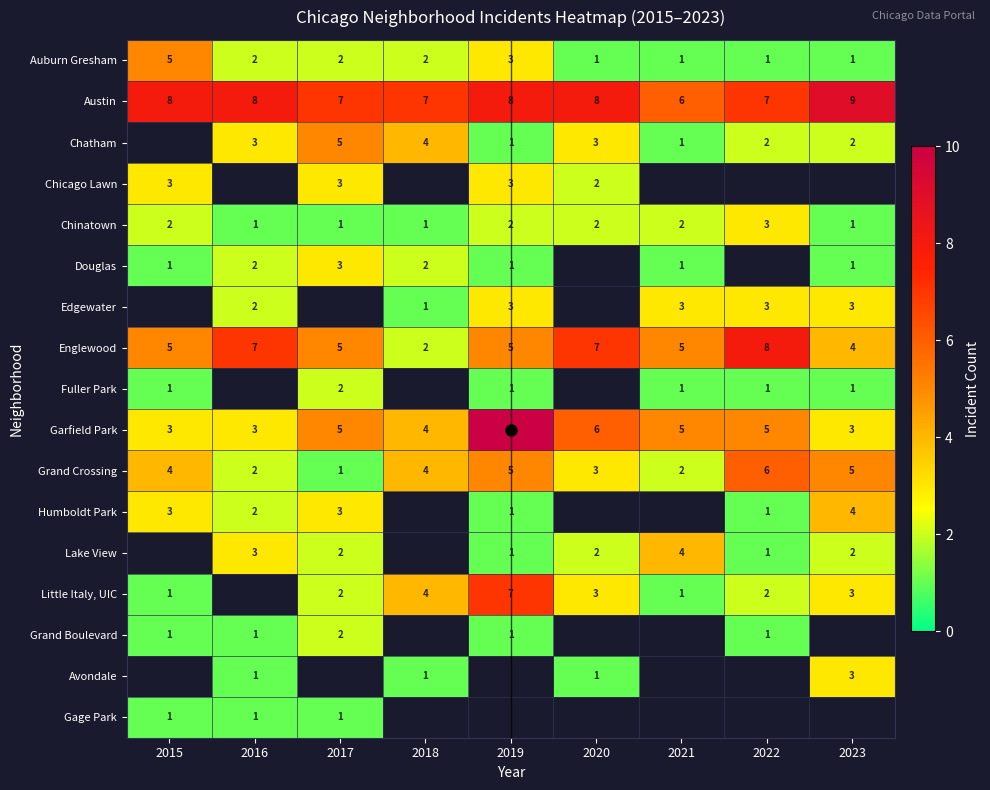

Rank the categories by Chinatown value from lowest to highest.

2016, 2017, 2018, 2023, 2015, 2019, 2020, 2021, 2022